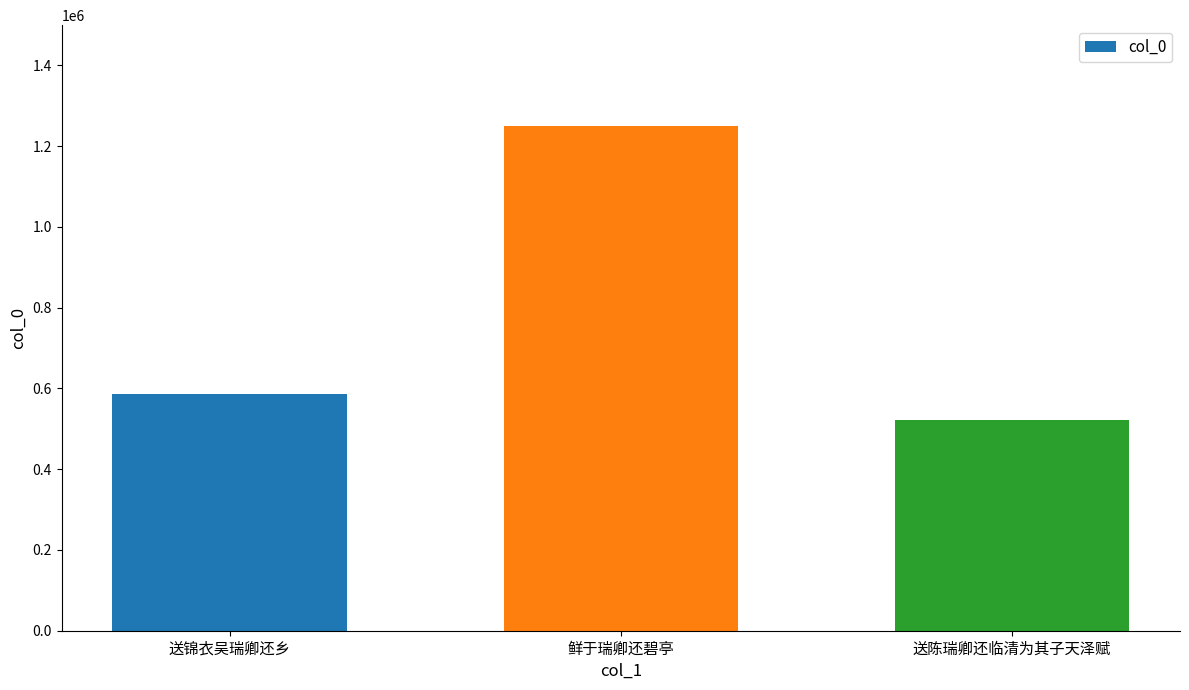

What is the change in value from 送锦衣吴瑞卿还乡 to 送陈瑞卿还临清为其子天泽赋?

-63672